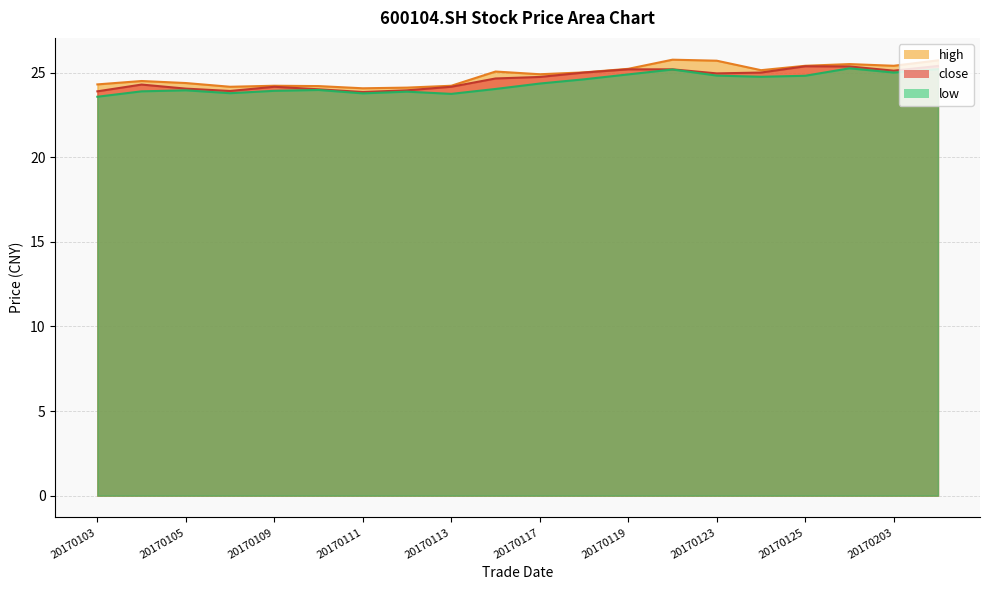

At which label is high closest to 24?

20170111